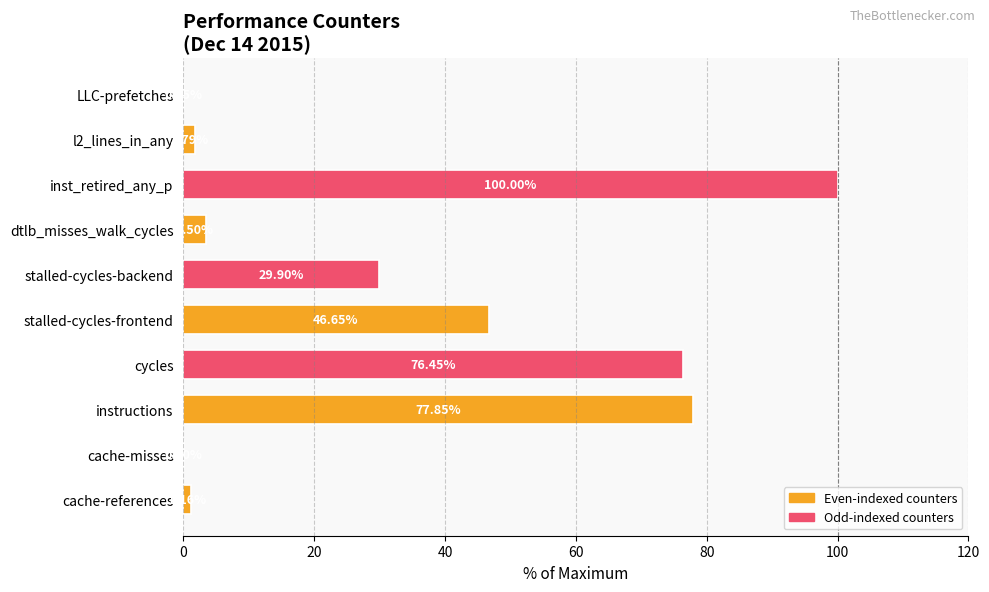

What is the sum of the values at LLC-prefetches and cycles?

76.6